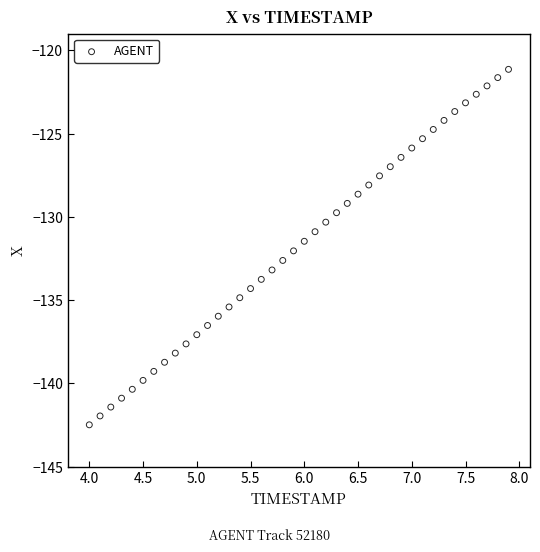

What is the range of X values (max minus min)?

3.9